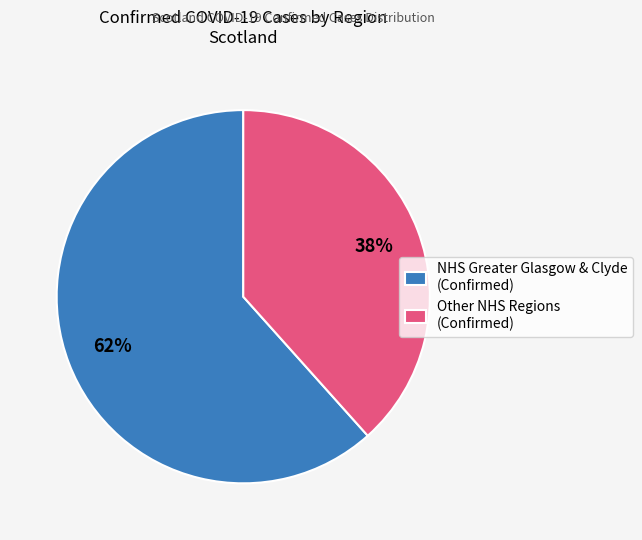

To the nearest percent, what portion does Other NHS Regions (Confirmed) represent?

38%